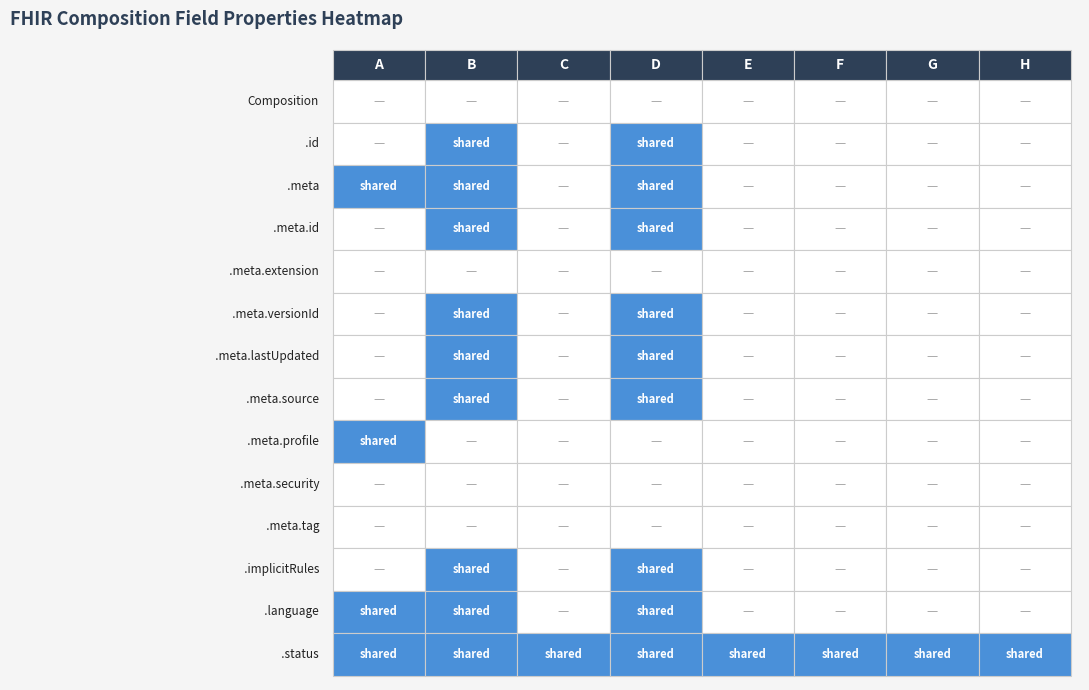

The value of Composition.meta.profile at 1 is 0. True or false?

True